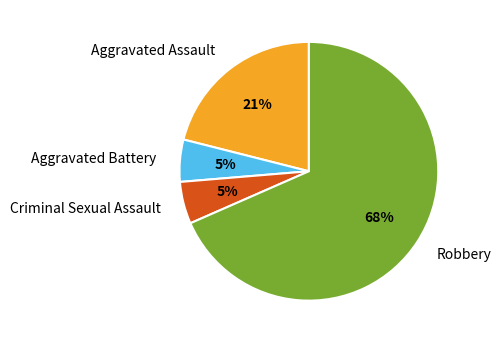

To the nearest percent, what is the average slice percentage?

25%